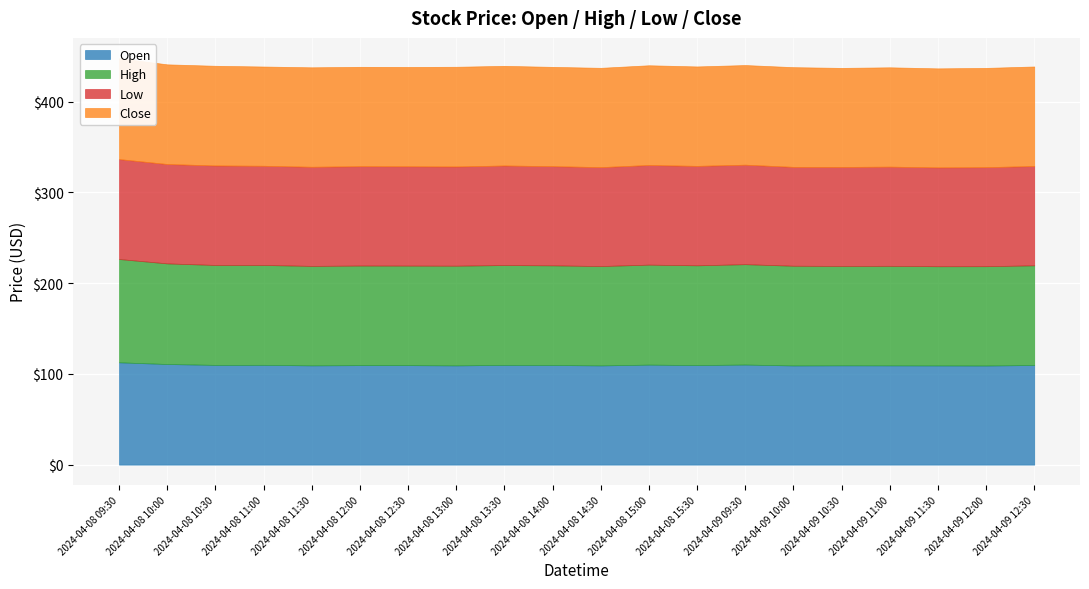

Rank the series at 2024-04-08 12:00 from highest to lowest value.

High, Open, Close, Low